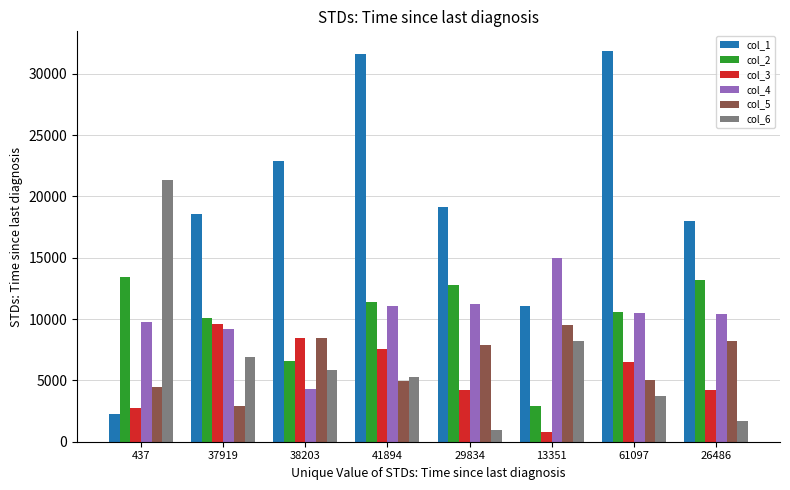

What are all the series names shown in the legend?

col_1, col_2, col_3, col_4, col_5, col_6